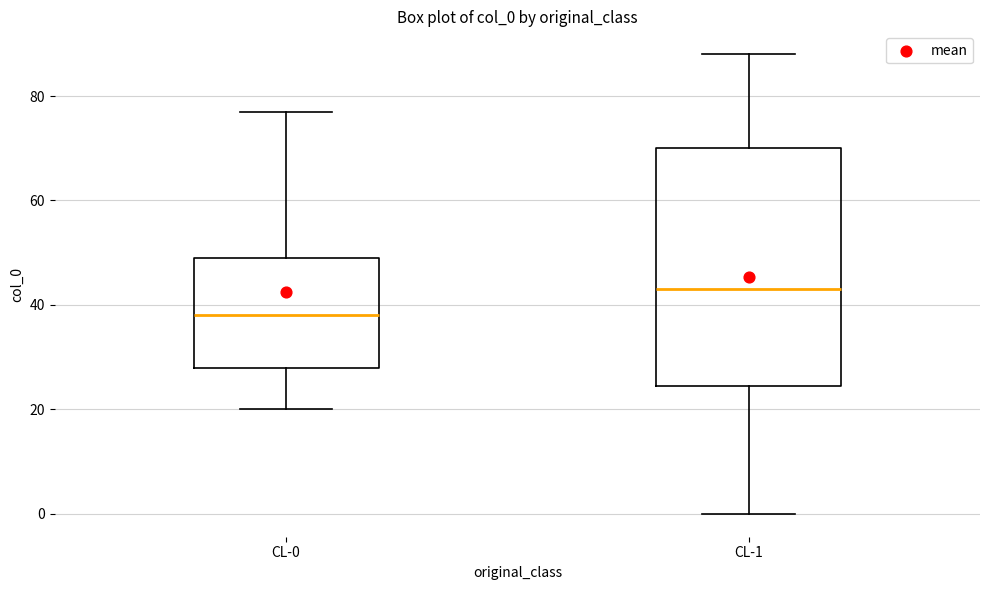

Reading left to right, read every box against the y-axis: the position of its median line, the range the box covers, and the ends of its whiskers. The values are not printed on the chart, so give them approximately, as read against the axis.

CL-0: median 38, box 28 to 50, whiskers 20 to 78
CL-1: median 44, box 24 to 70, whiskers 0 to 88